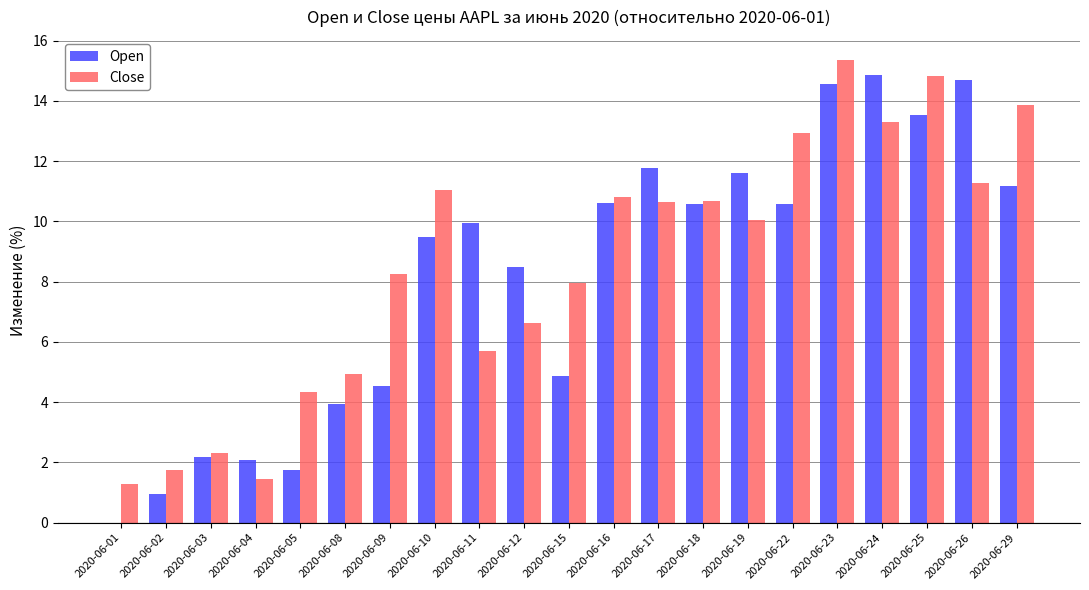

At which label does Close reach its peak?

2020-06-23